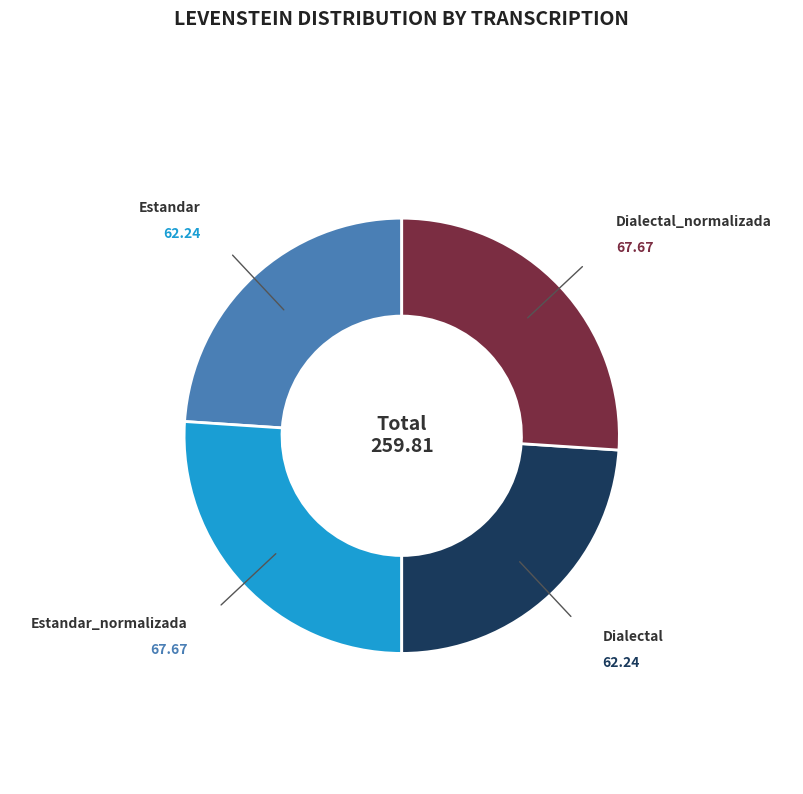

Between Dialectal and Dialectal_normalizada, which is larger?

Dialectal_normalizada